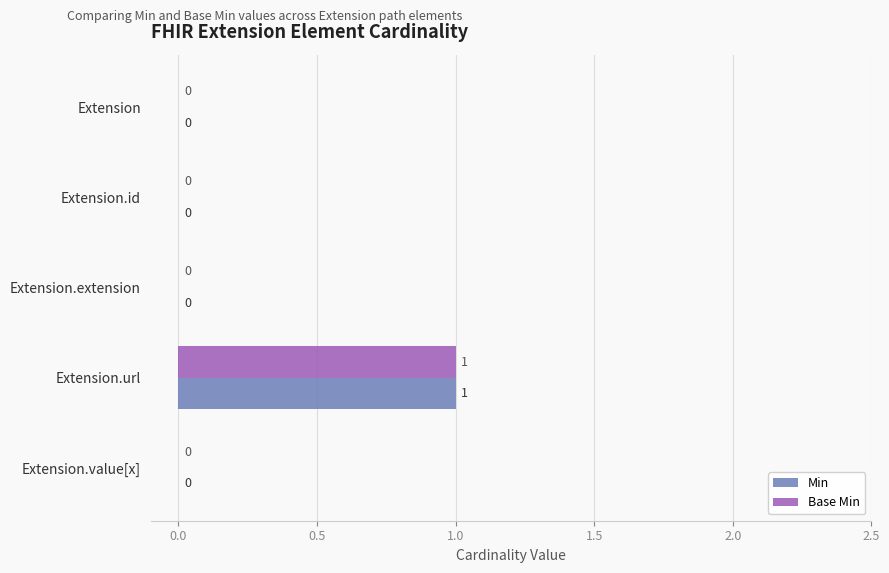

Is it true that Base Min equals 0 at Extension.extension?

True